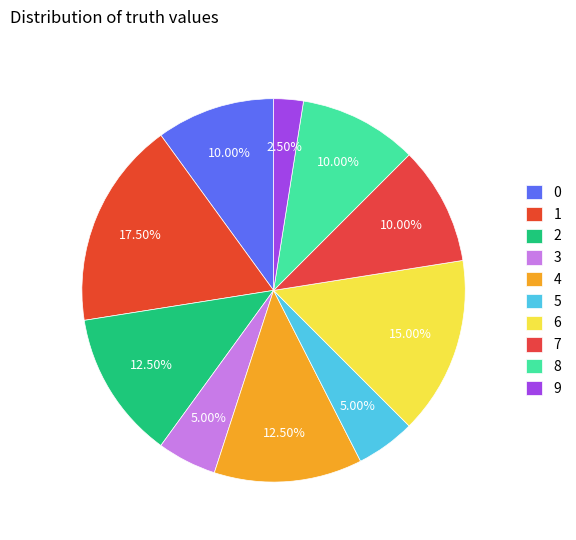

Count the number of slices in the pie.

10